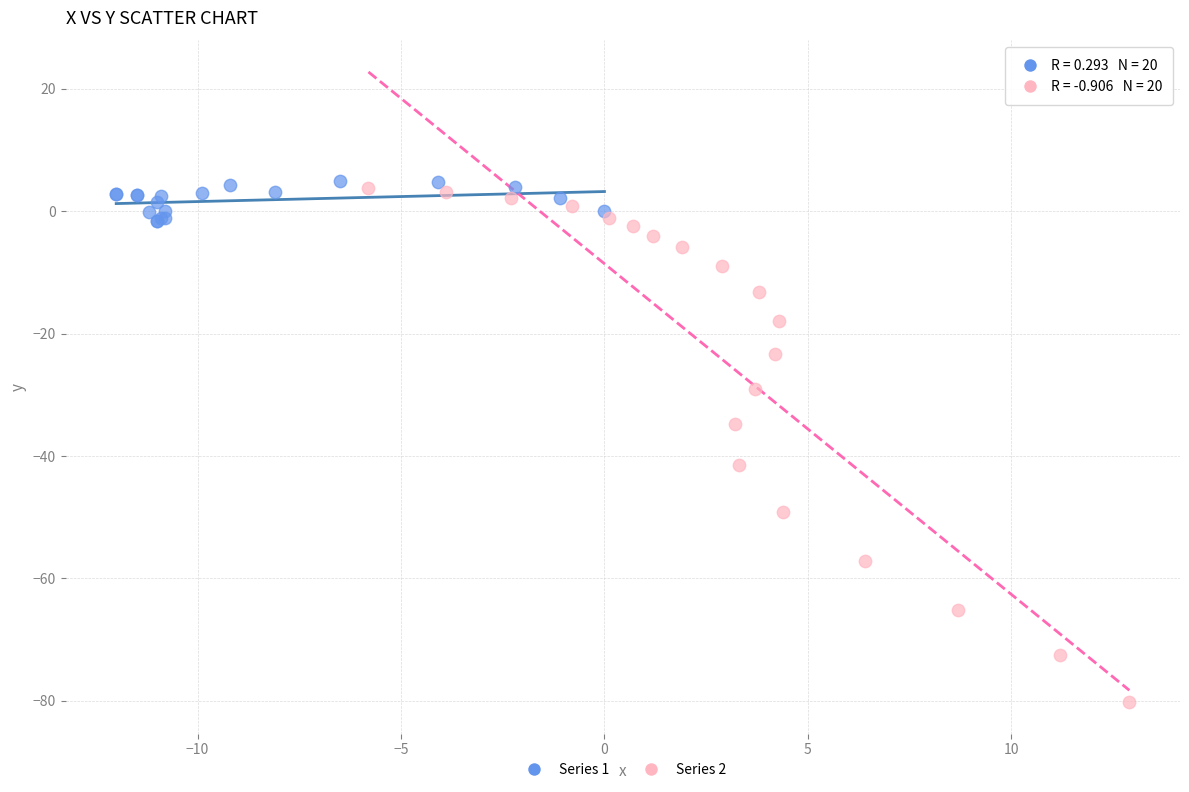

What are all the series names shown in the legend?

Series 1, Series 2